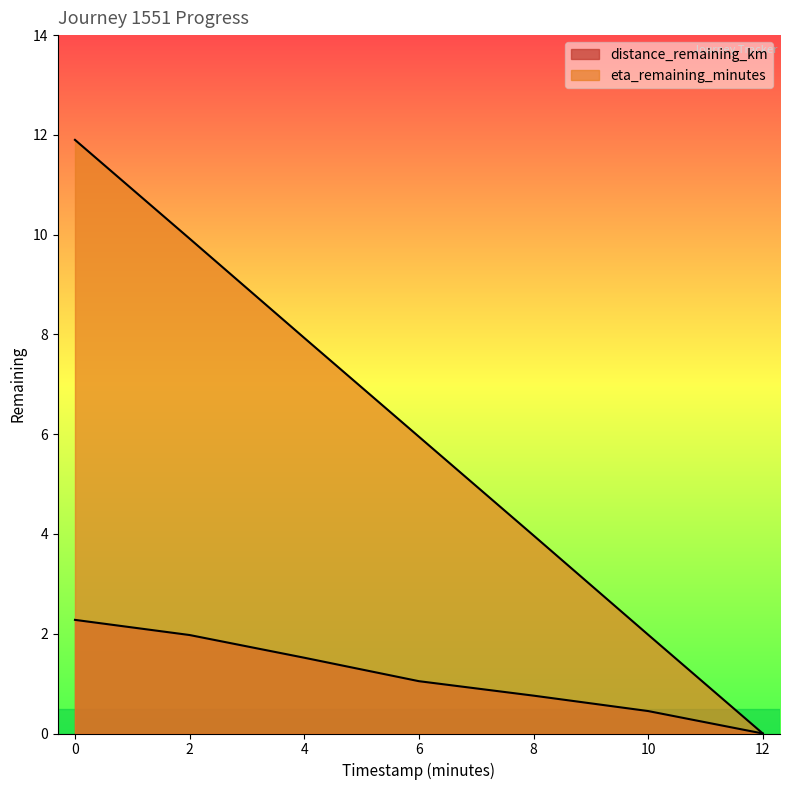

What is the value of the eta_remaining_minutes point at the 2nd from the left?

9.9